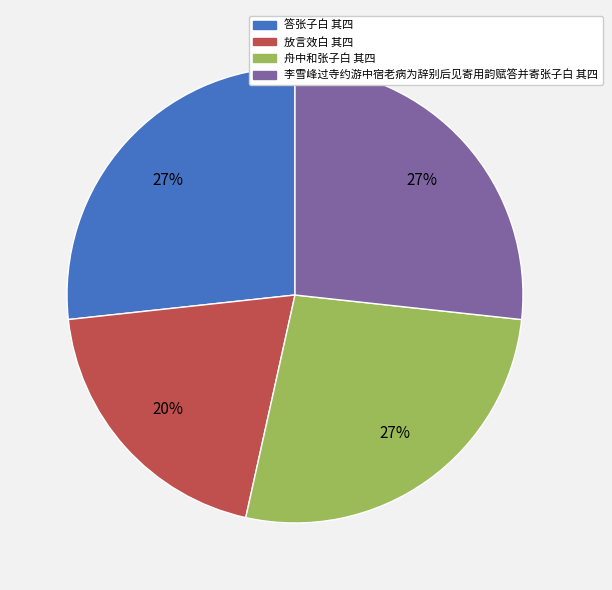

Is there any slice that represents more than half of the pie?

No